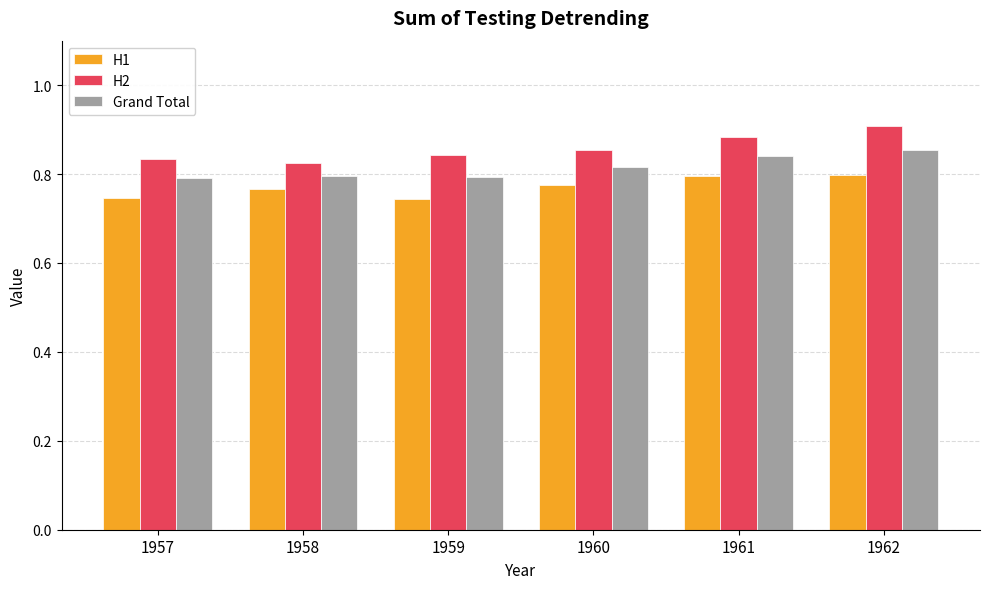

At which category is the sum across all series the highest?

1962